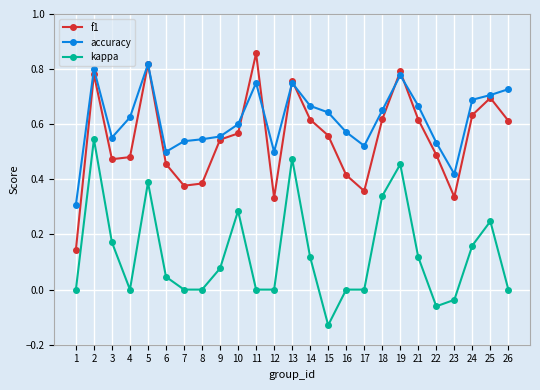

Is it true that kappa equals -0.2 at 17?

False